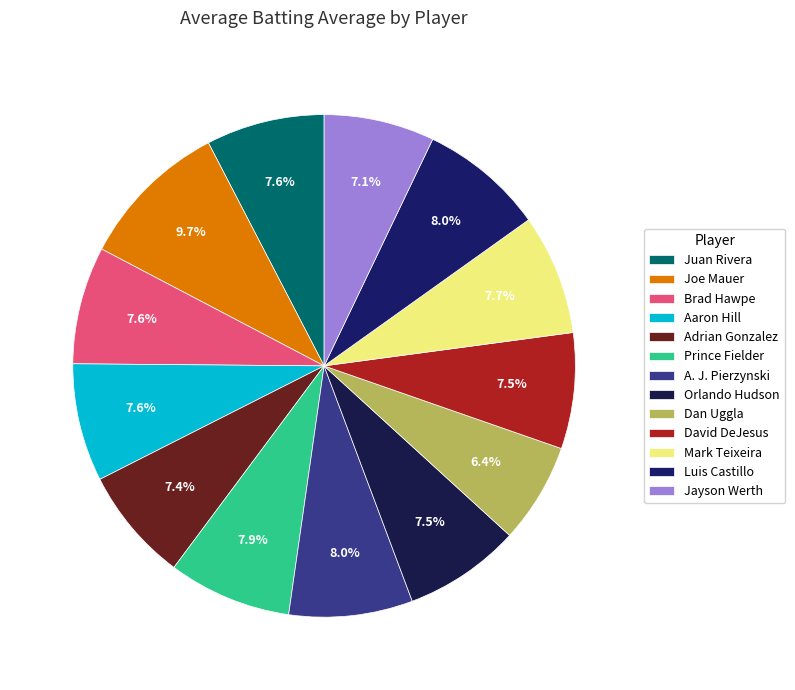

To the nearest percent, what is the combined percentage of David DeJesus and Joe Mauer?

17%